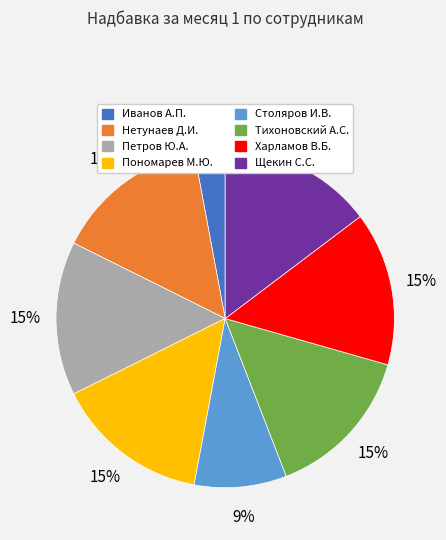

How many segments does this pie chart have?

8